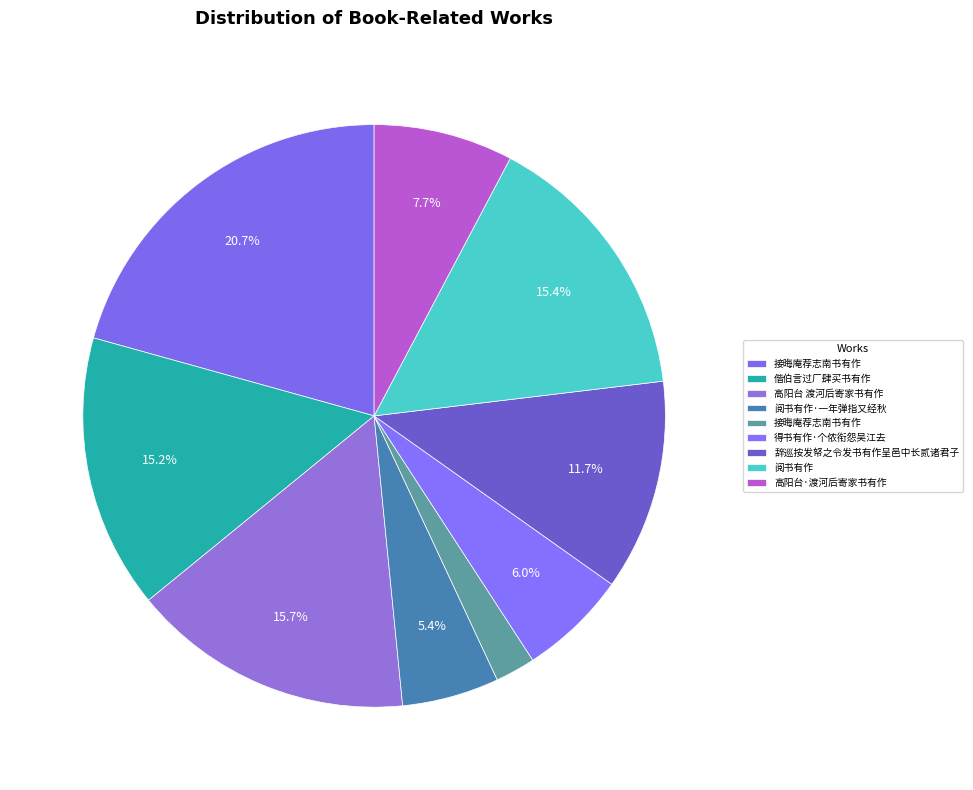

Count the number of slices in the pie.

9